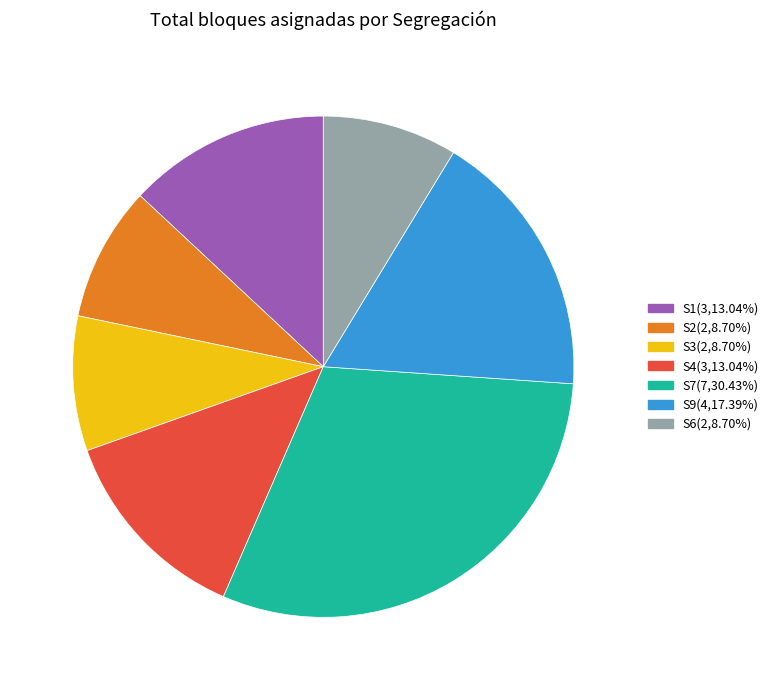

Is there any slice that represents more than half of the pie?

No